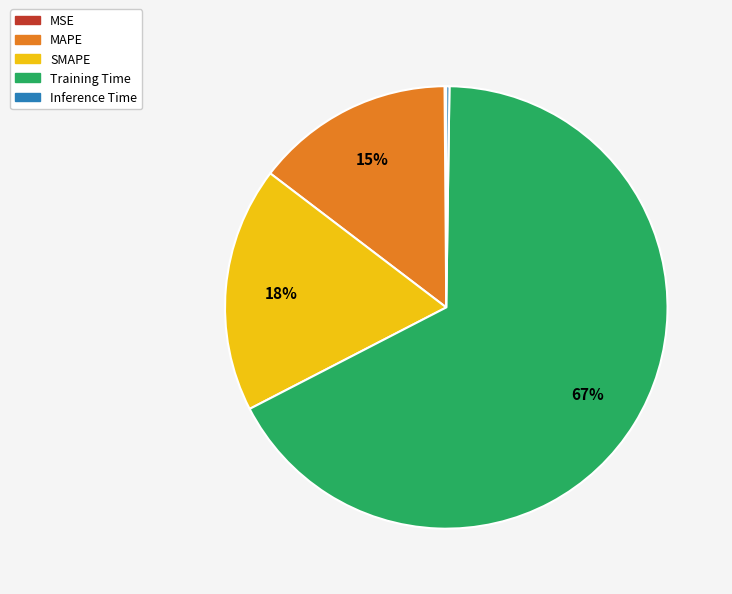

To the nearest percent, what portion does MAPE represent?

15%